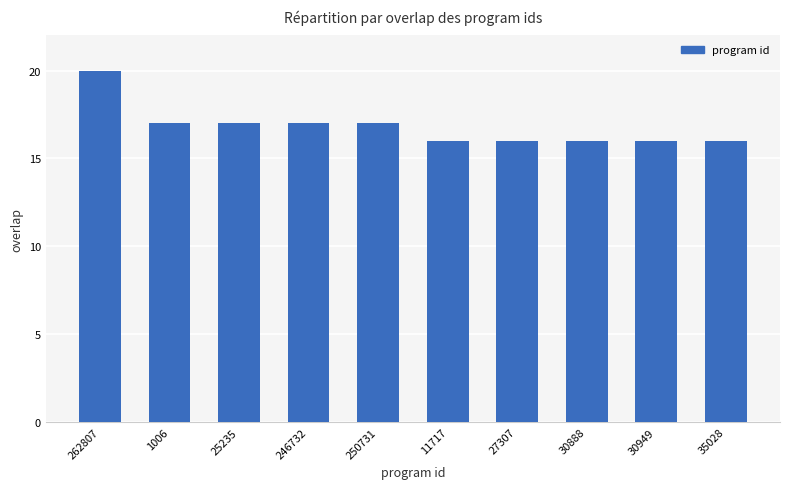

What is the label of the 9th bar from the left?

30949